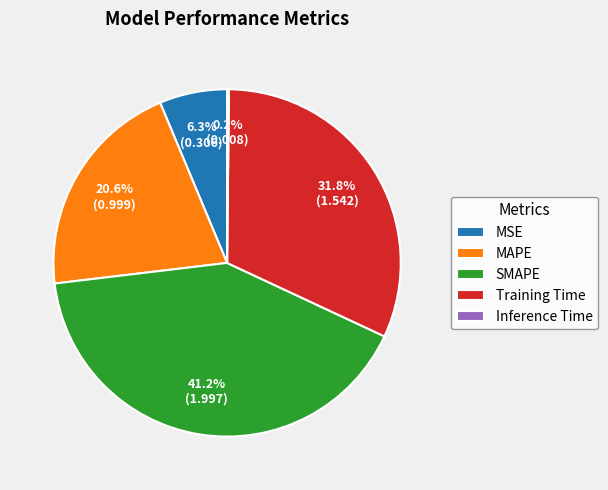

True or false: Training Time accounts for 37% of the total.

False